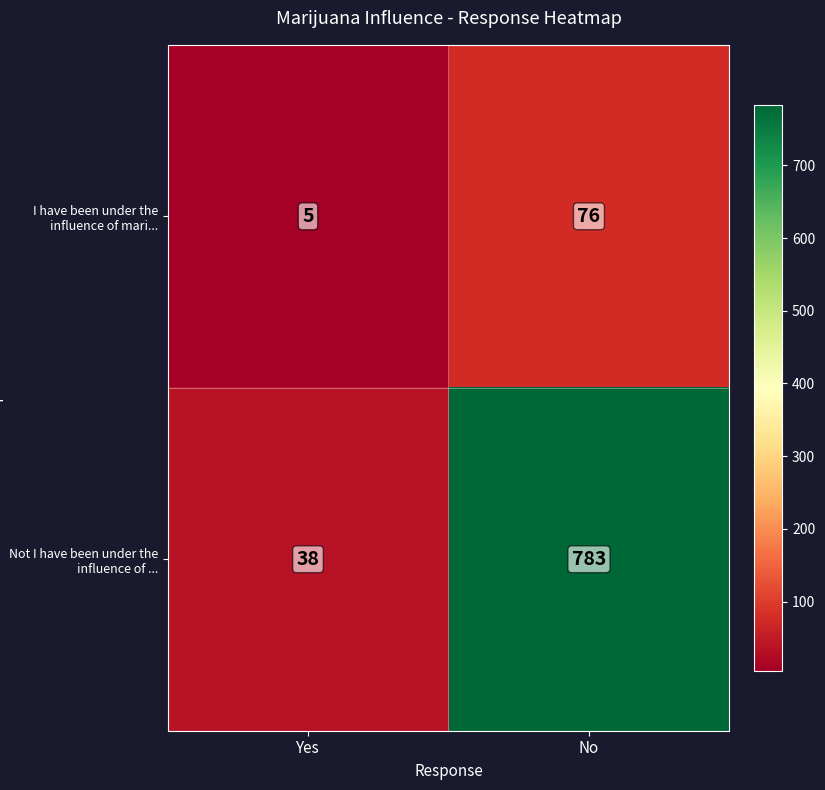

List the series in order of their overall mean, lowest first.

I have been under the influence of mari..., Not I have been under the influence of ...